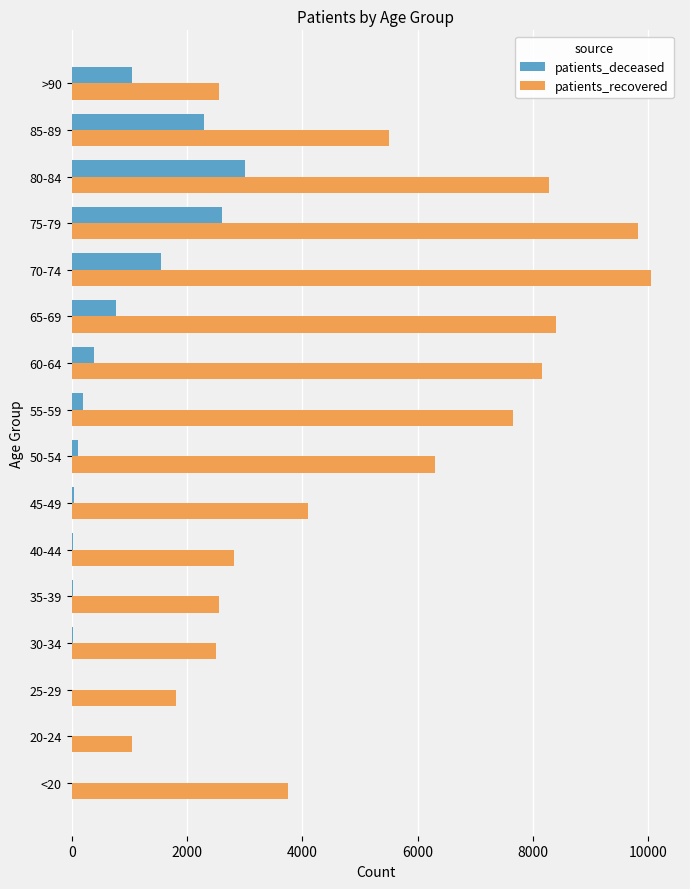

The value of patients_deceased at 65-69 is 761. True or false?

True